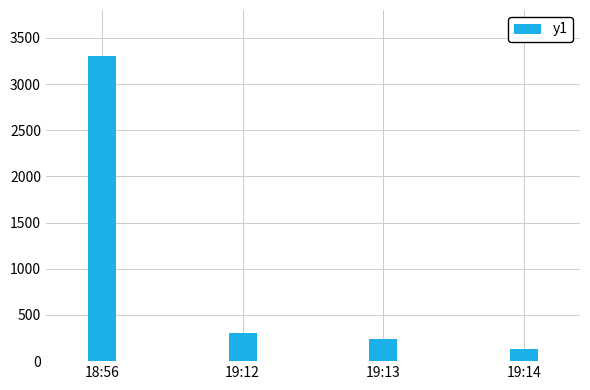

What is the difference between the maximum and minimum values?

3173.6